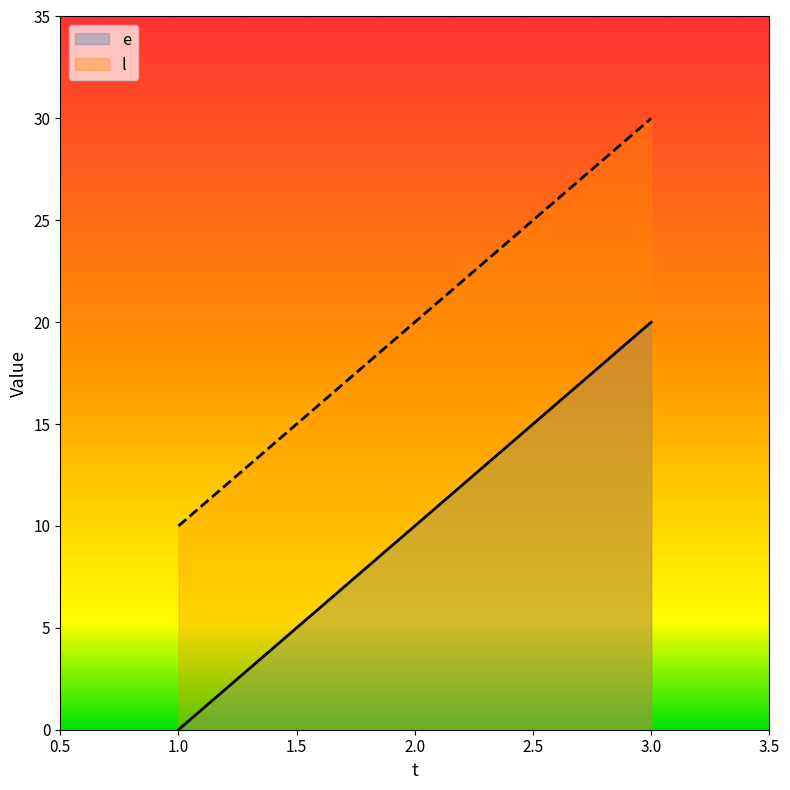

Is the value of e at 1.0 greater than the value of l at 2.0?

No